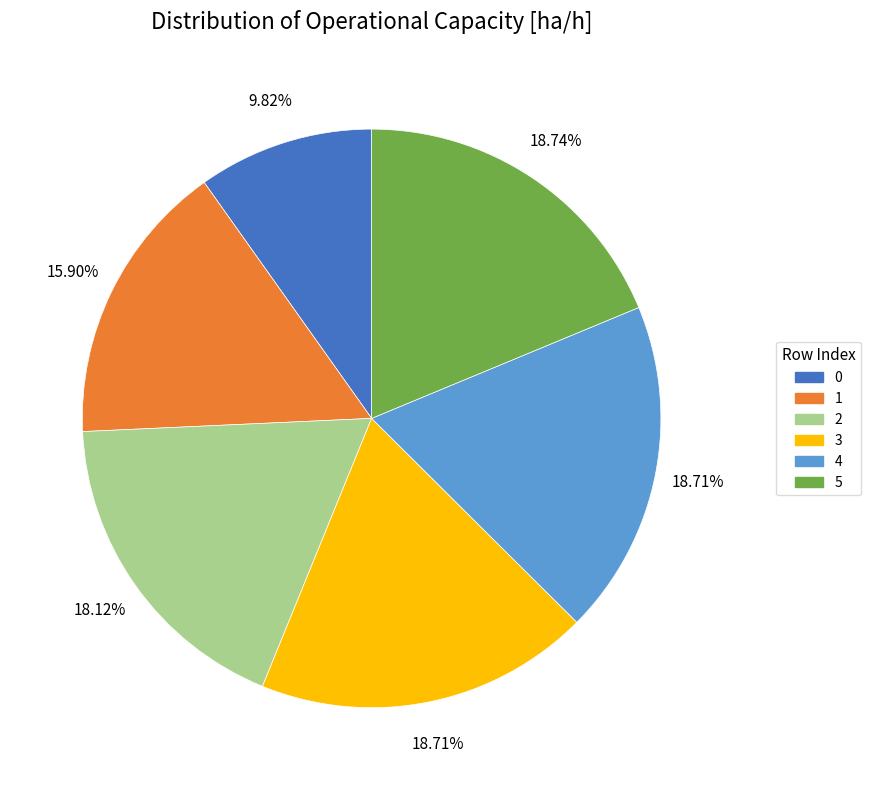

True or false: 2 accounts for 27% of the total.

False